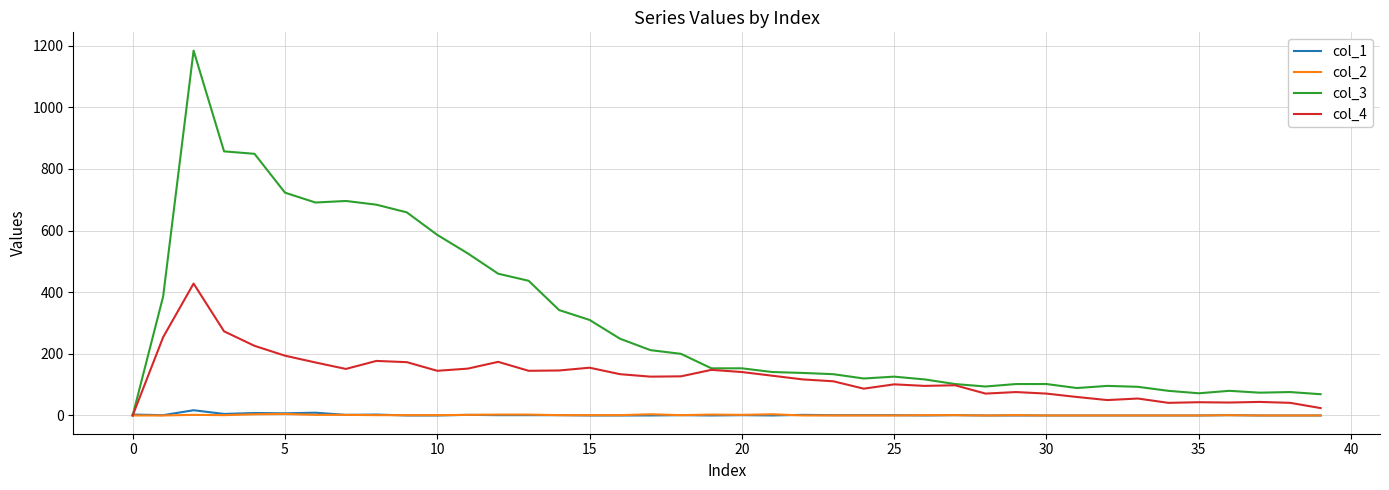

Which series has the largest total across all categories?

col_3